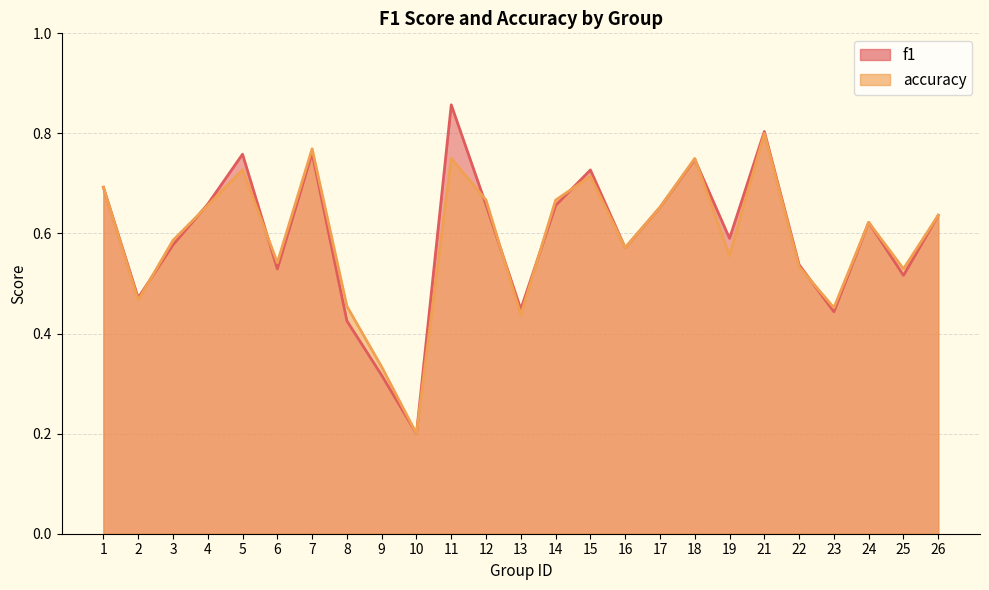

How many intersections are there between f1 and accuracy?

9